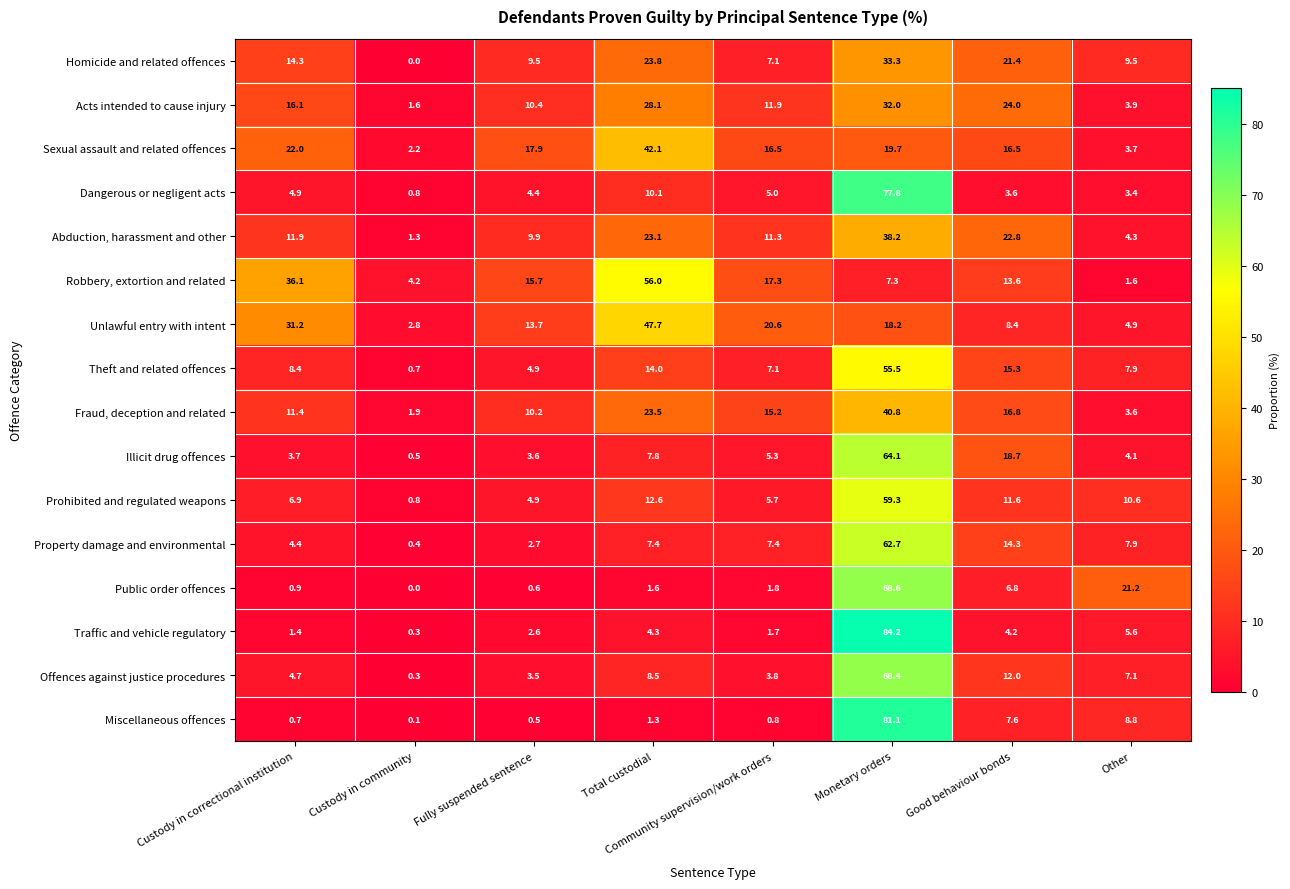

The value of Miscellaneous offences at Custody in community is 0.1. True or false?

True